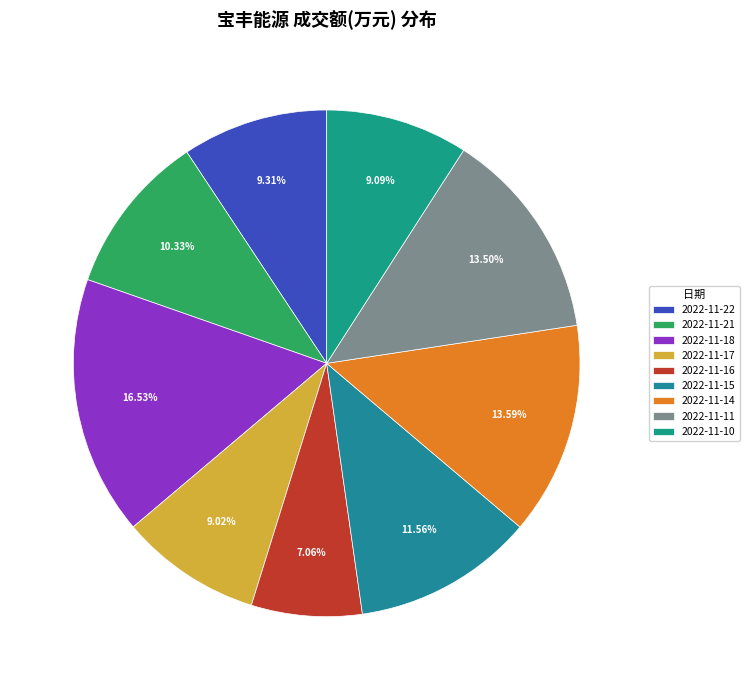

To the nearest percent, what is the difference between the largest and smallest slice percentages?

9%